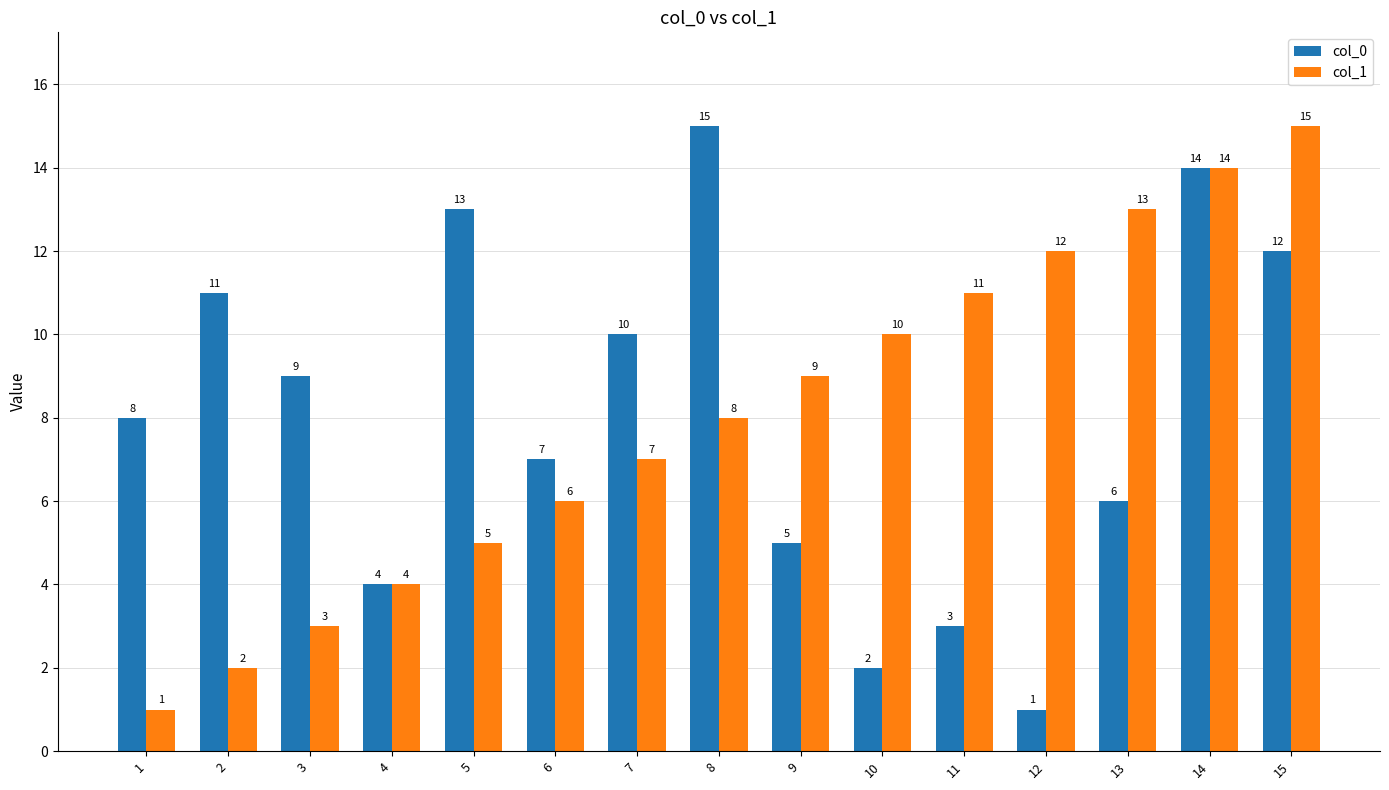

What is the total value across all series at 6?

13